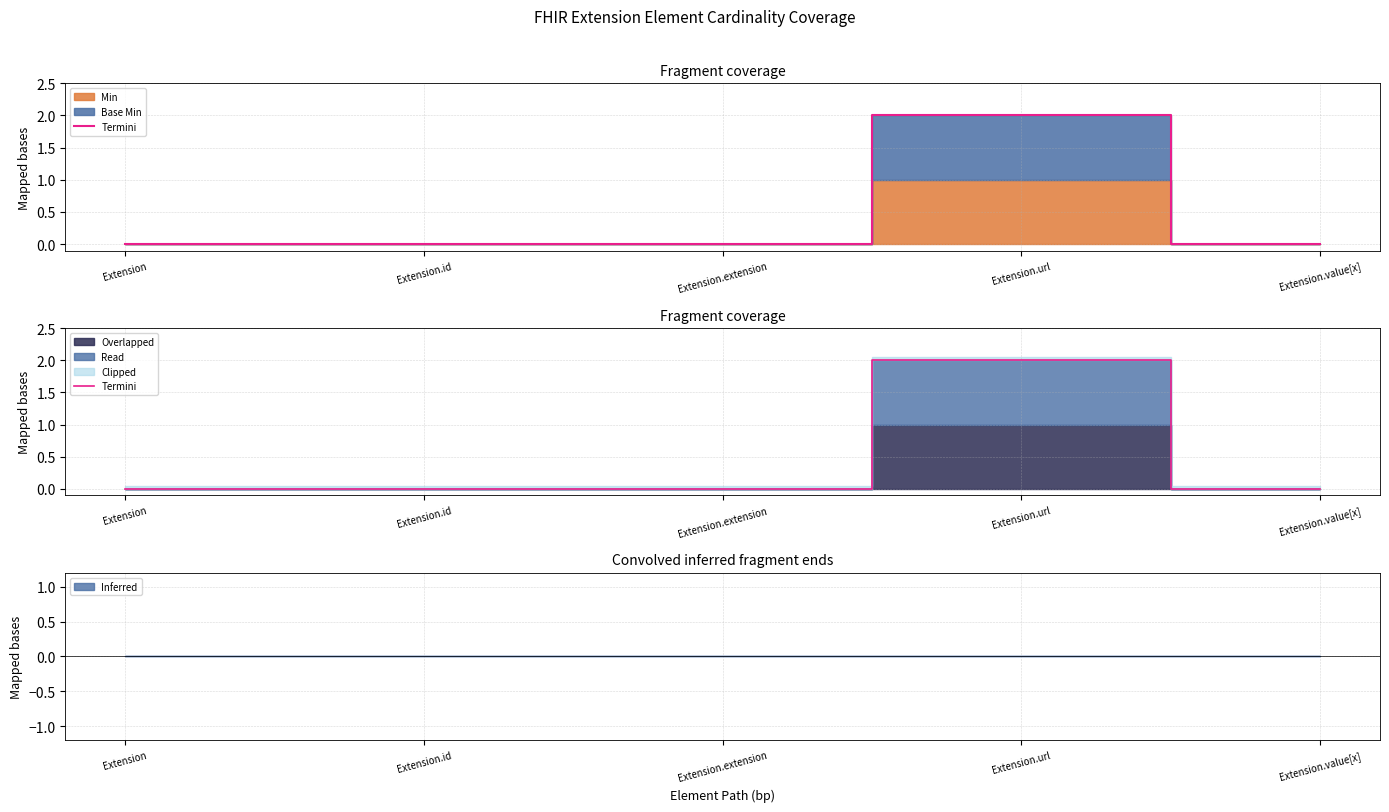

Reading right to left, what are all the values shown in this chart?

0	2	0	0	0